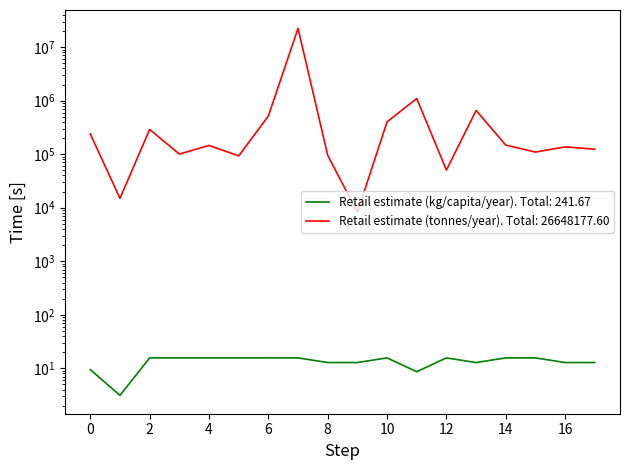

Which series has the largest total across all categories?

Retail estimate (tonnes/year)